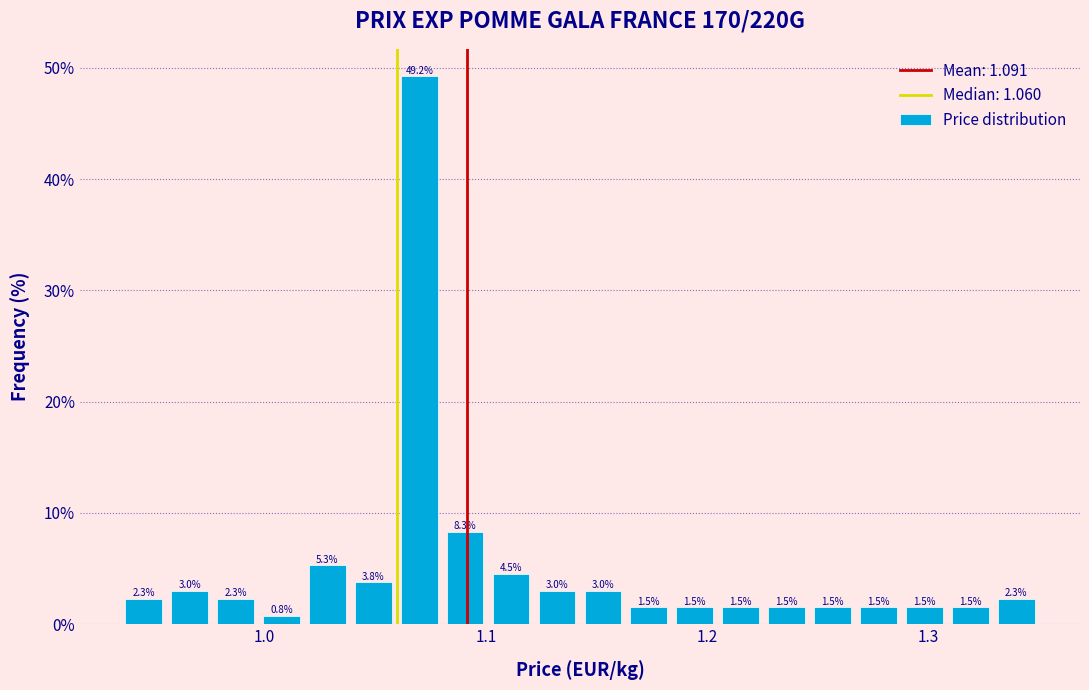

Read against the x-axis, roughly where is the centre of the tallest bar?

1.07